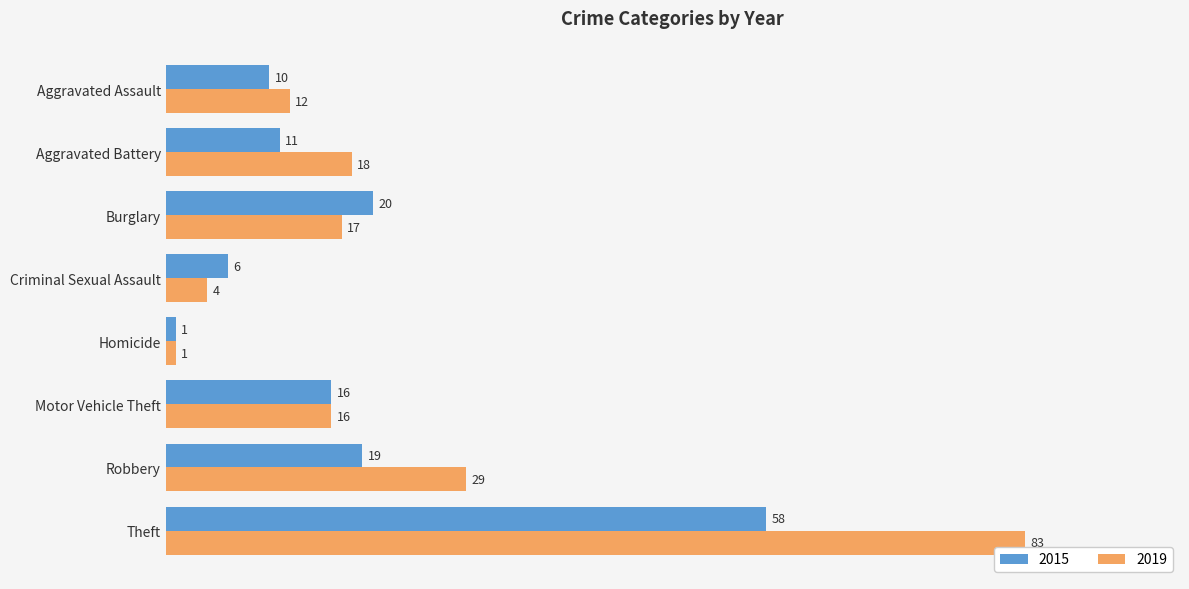

List the series in order of their overall mean, lowest first.

2015, 2019